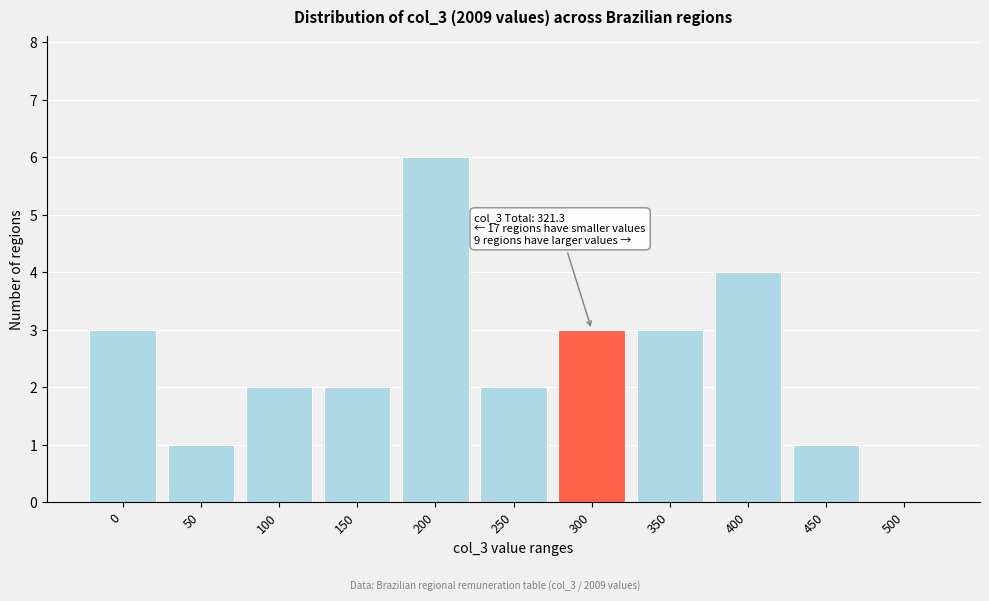

Reading left to right, what are all the values shown in this chart?

0=3	50=1	100=2	150=2	200=6	250=2	300=3	350=3	400=4	450=1	500=0